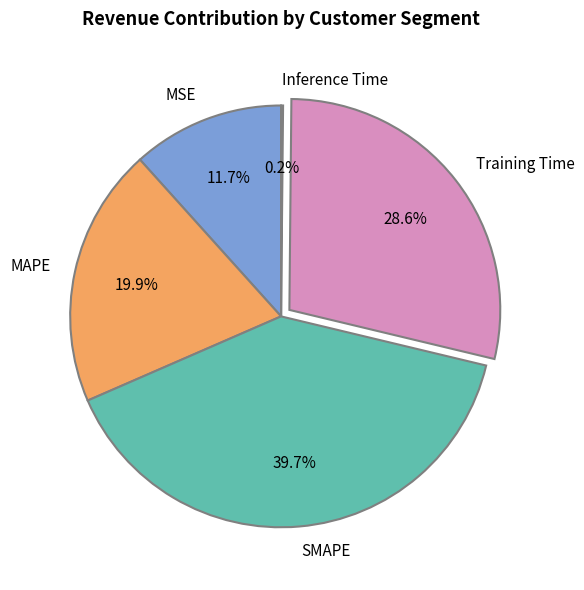

Is the sum of SMAPE and MSE greater than half?

Yes